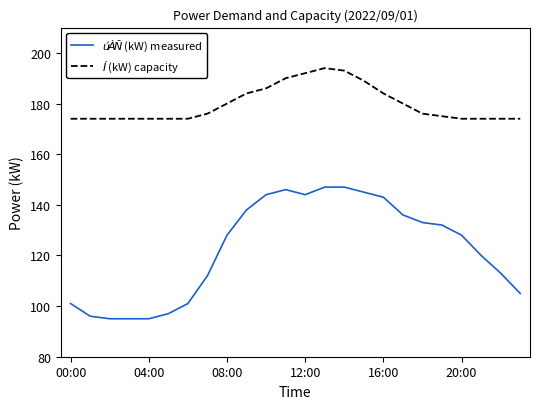

What is the smallest value displayed?

95